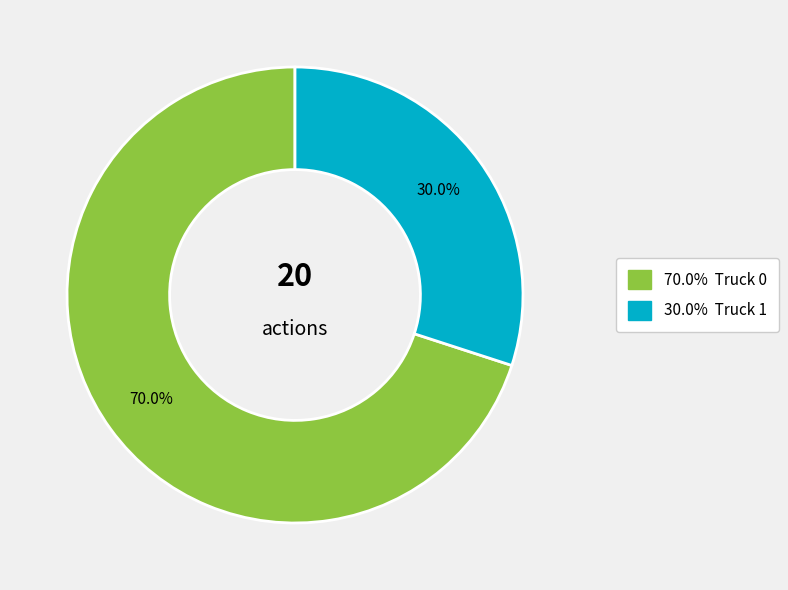

Count the number of slices in the pie.

2